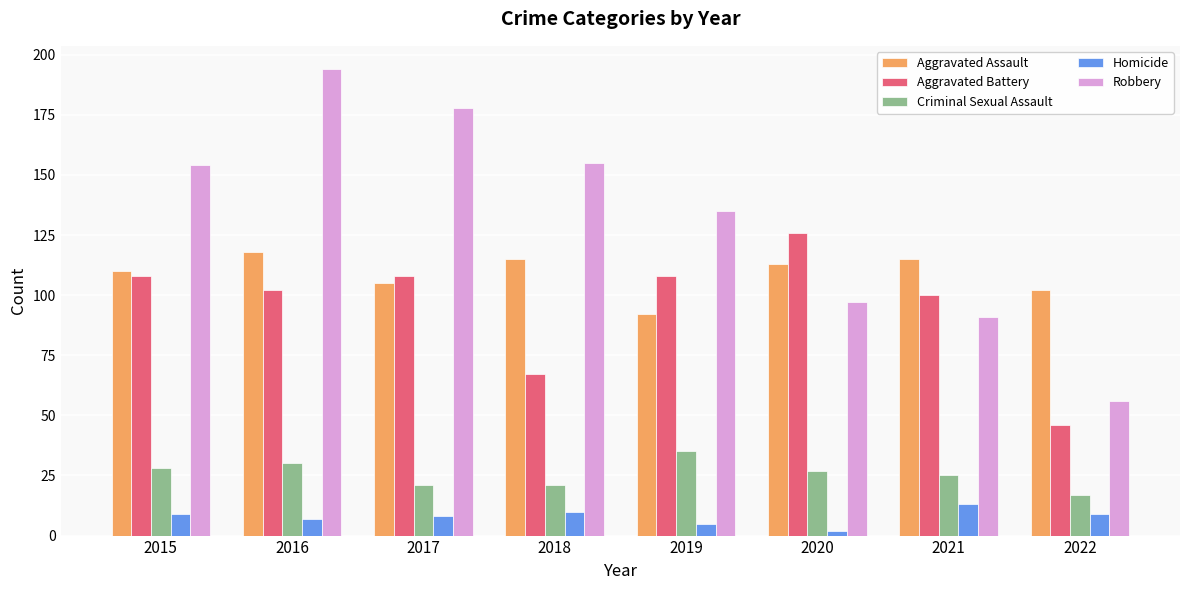

What is the total value across all series at 2018?

368